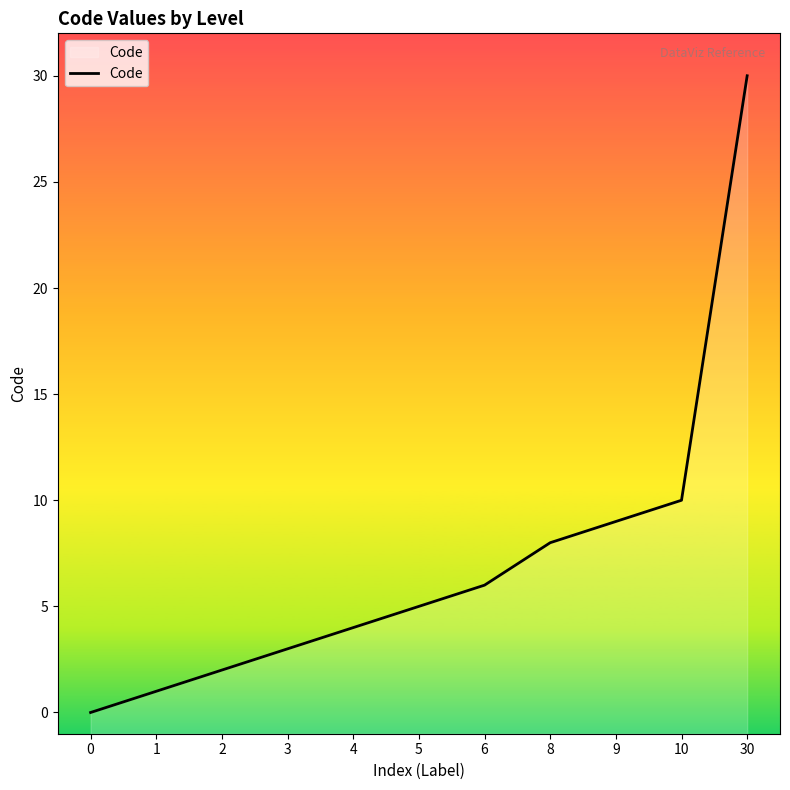

What is the change in value from 4 to 9?

+5